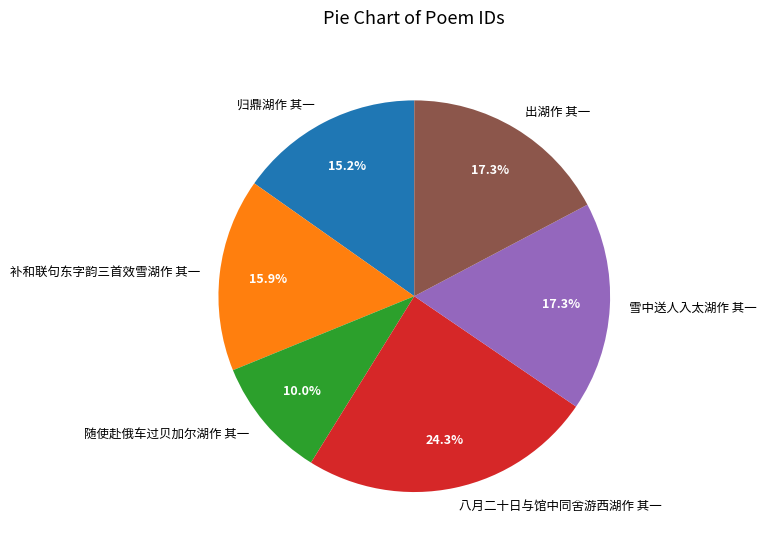

True or false: 随使赴俄车过贝加尔湖作 其一 accounts for 22% of the total.

False